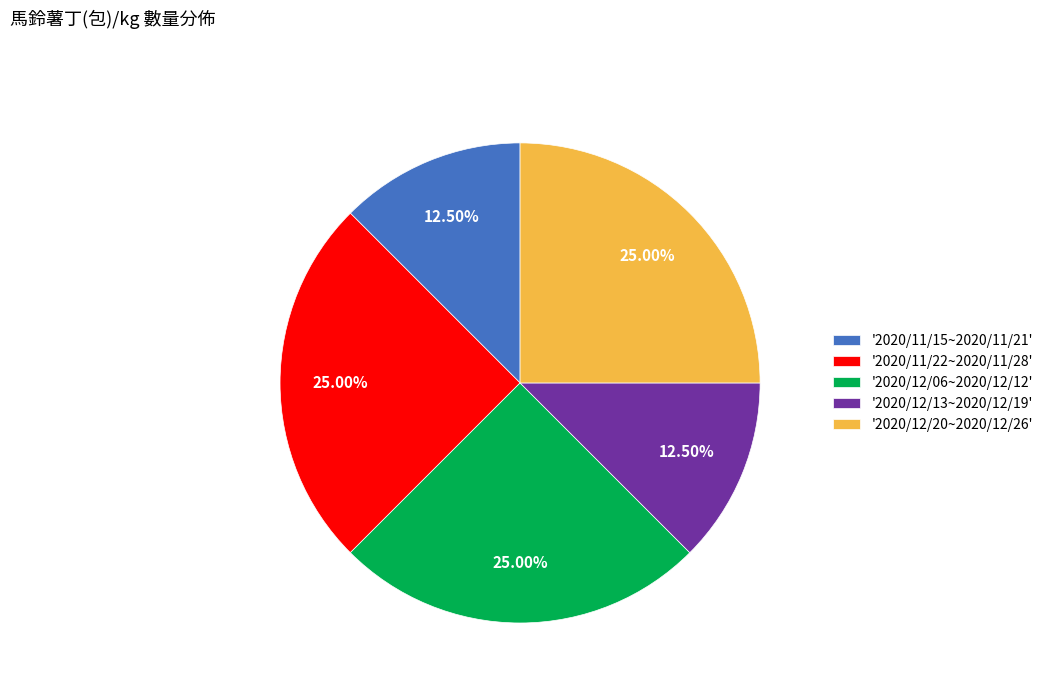

Is the sum of '2020/12/13~2020/12/19' and '2020/11/22~2020/11/28' greater than half?

No